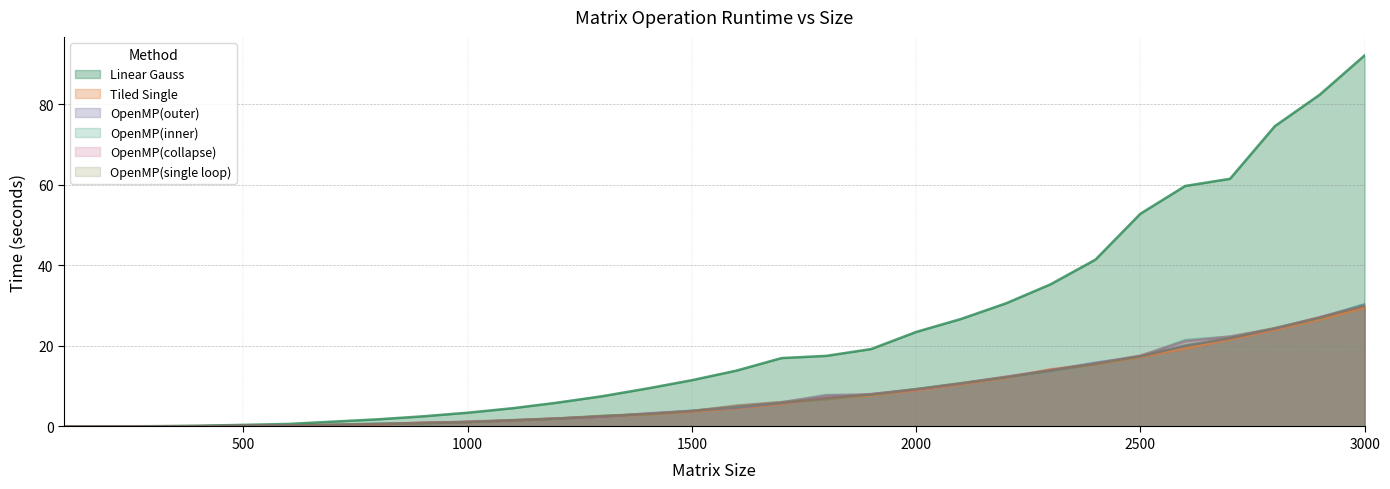

Reading right to left, extract all data points from this chart.

Linear Gauss: 92.1	82.3	74.5	61.5	59.7	52.8	41.4	35.3	30.5	26.7	23.4	19.2	17.5	17.0	13.9	11.5	9.4	7.5	5.9	4.5	3.4	2.5	1.8	1.2	0.6	0.4	0.2	0.1	0.0	0.0
Tiled Single: 29.4	26.5	23.9	21.6	19.3	17.2	15.5	14.2	12.0	10.5	9.0	7.7	7.1	5.6	4.5	3.7	3.0	2.5	2.0	1.5	1.1	0.9	0.5	0.4	0.2	0.1	0.0	0.0	0.0	0.0
OpenMP(outer): 30.2	27.1	24.3	21.9	20.0	17.4	15.8	13.9	12.2	10.7	9.2	8.0	7.1	5.8	4.7	3.9	3.2	2.4	2.0	1.5	1.1	0.9	0.6	0.4	0.2	0.2	0.1	0.0	0.0	0.0
OpenMP(inner): 30.3	27.0	24.3	22.3	21.4	17.4	15.6	13.8	12.2	10.7	9.3	7.9	7.8	6.0	4.9	3.9	3.1	2.6	1.9	1.6	1.1	0.8	0.7	0.4	0.2	0.1	0.1	0.0	0.0	0.0
OpenMP(collapse): 29.9	27.1	24.3	22.3	21.1	17.6	15.5	14.0	12.4	10.7	9.2	8.0	7.7	6.0	5.1	3.8	3.2	2.5	2.0	1.6	1.2	0.9	0.6	0.4	0.2	0.2	0.1	0.0	0.0	0.0
OpenMP(single loop): 29.8	27.0	24.4	22.0	20.0	17.4	15.5	13.9	12.3	10.8	9.3	8.0	6.8	6.1	5.2	3.8	3.1	2.6	2.0	1.5	1.1	0.8	0.6	0.5	0.2	0.1	0.1	0.0	0.0	0.0